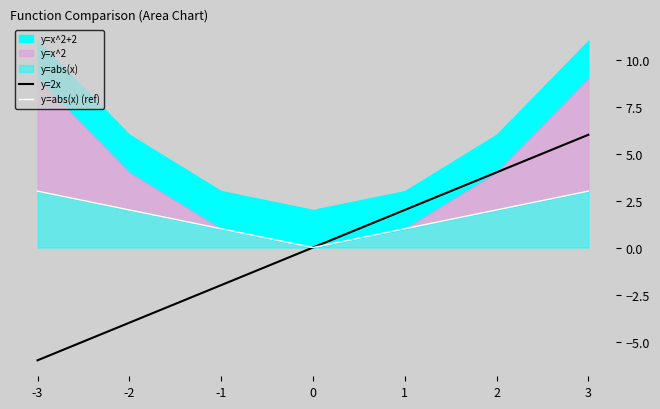

Is the value of y=abs(x) (ref) at -3 greater than the value of y=2x at 0?

Yes